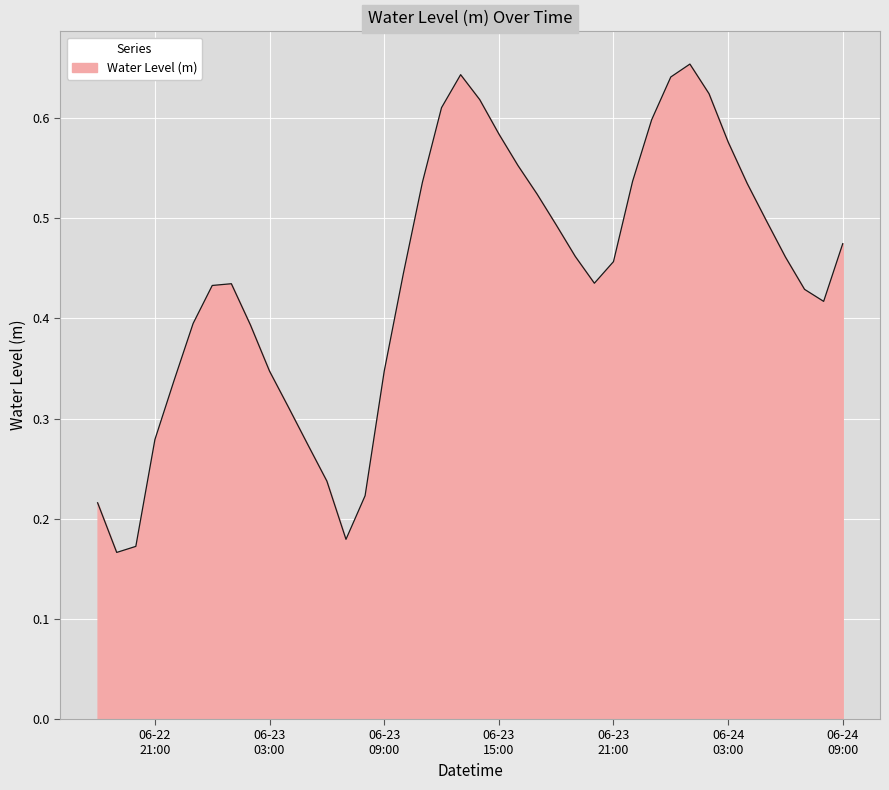

Does the chart display data point markers on the line(s)?

No